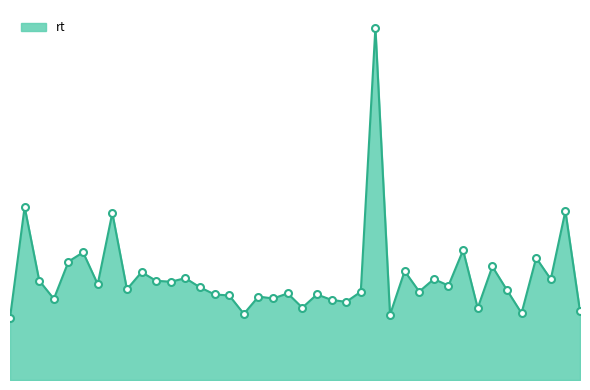

What is the difference between the second highest and minimum values?

627